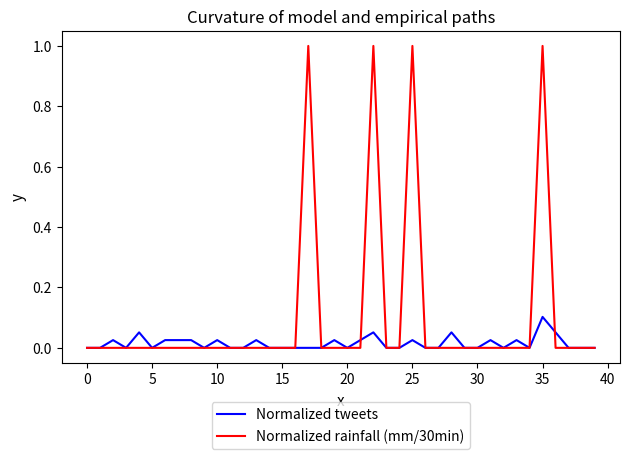

Rank the series by their average value, from lowest to highest.

Normalized tweets, Normalized rainfall (mm/30min)